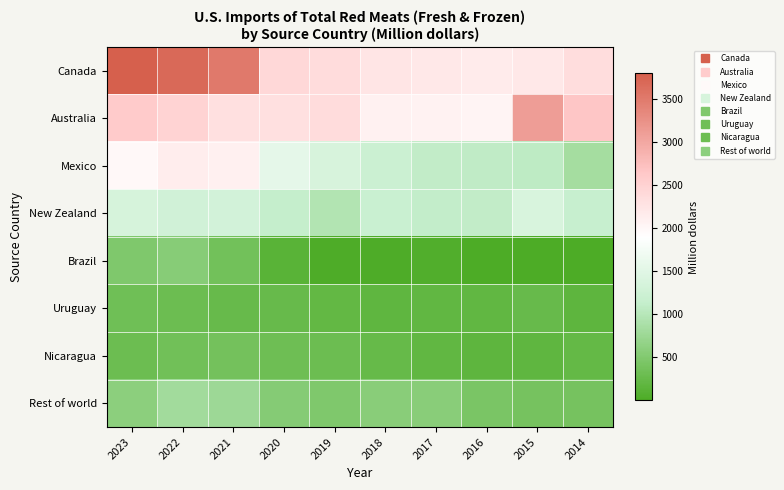

Reading right to left, what are all the values shown in this chart?

Canada: 2014=2346.1	2015=2200.1	2016=2159.3	2017=2205.5	2018=2240.3	2019=2356.8	2020=2418.9	2021=3494.6	2022=3679.0	2023=3790.5
Australia: 2014=2651.6	2015=3106.4	2016=2039.7	2017=2063.7	2018=2073.1	2019=2360.6	2020=2308.7	2021=2304.4	2022=2487.0	2023=2589.8
Mexico: 2014=836.4	2015=1070.9	2016=1089.0	2017=1109.6	2018=1200.5	2019=1373.2	2020=1569.4	2021=2091.7	2022=2121.1	2023=1984.0
New Zealand: 2014=1163.3	2015=1384.9	2016=1101.9	2017=1118.0	2018=1187.5	2019=949.9	2020=1136.0	2021=1306.3	2022=1287.4	2023=1347.8
Brazil: 2014=0.1	2015=0.6	2016=10.1	2017=56.6	2018=23.1	2019=27.0	2020=126.7	2021=361.5	2022=557.7	2023=478.0
Uruguay: 2014=170.4	2015=260.2	2016=200.8	2017=196.8	2018=192.3	2019=209.8	2020=265.1	2021=253.4	2022=302.8	2023=325.9
Nicaragua: 2014=230.2	2015=185.0	2016=170.0	2017=206.9	2018=237.2	2019=296.4	2020=318.5	2021=375.9	2022=355.1	2023=298.8
Rest of world: 2014=388.5	2015=398.2	2016=432.4	2017=563.3	2018=565.3	2019=474.3	2020=546.8	2021=764.3	2022=805.3	2023=600.7